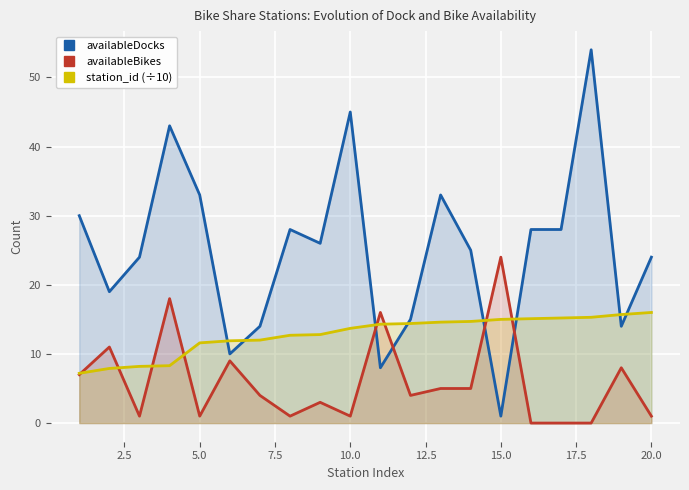

How many lines are shown in the chart?

3